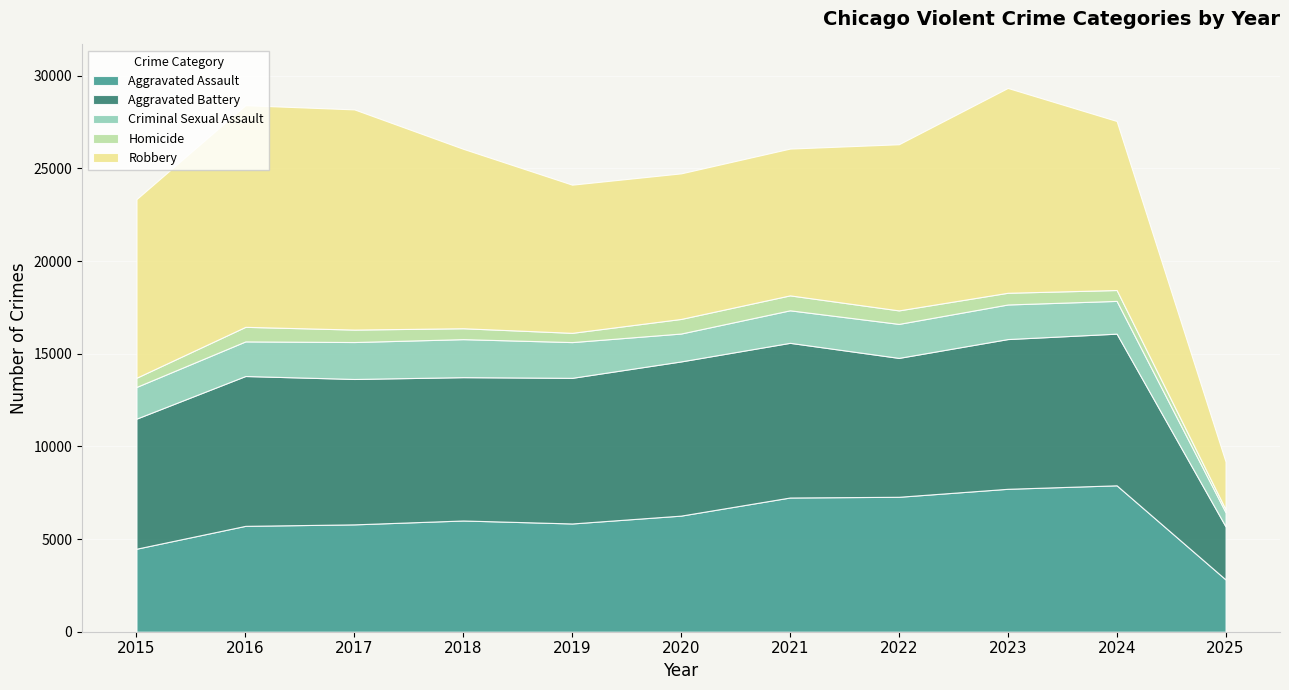

Reading left to right, extract all data points from this chart.

Aggravated Assault: 4480	5713	5793	6002	5841	6265	7242	7281	7712	7900	2822
Aggravated Battery: 7018	8085	7845	7734	7858	8320	8346	7494	8079	8184	2861
Criminal Sexual Assault: 1711	1867	1993	2051	1929	1505	1755	1835	1866	1767	763
Homicide: 496	786	672	588	499	787	806	728	632	587	163
Robbery: 9638	11960	11881	9681	7995	7855	7920	8965	11052	9121	2574